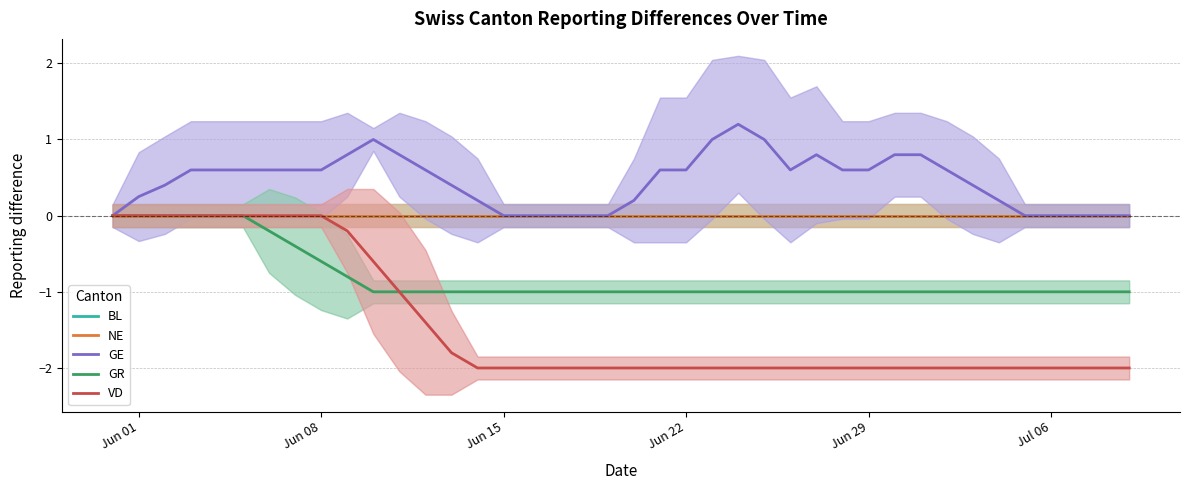

What is the sum of all GR values?

-32.0